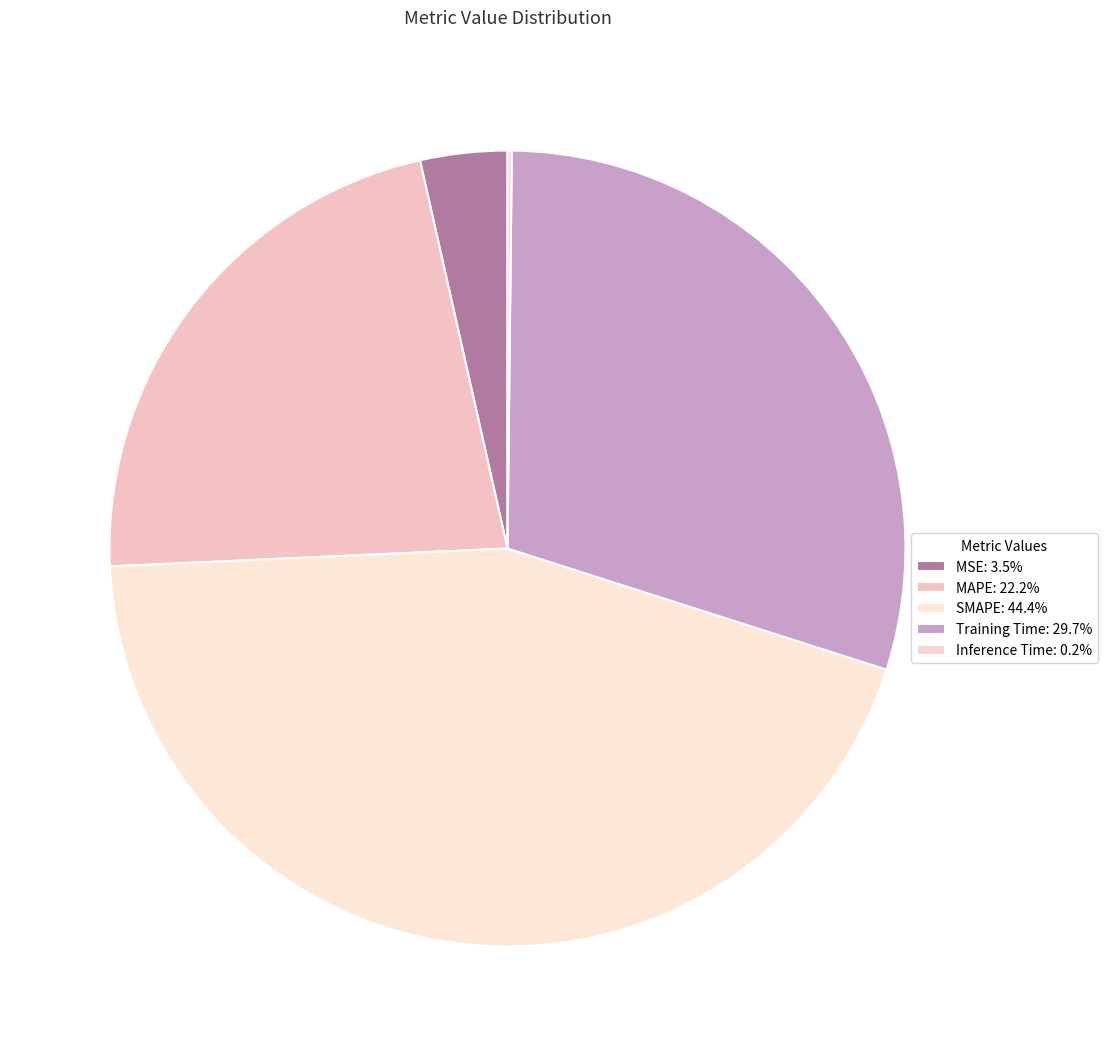

Does SMAPE represent more than half of the total?

No